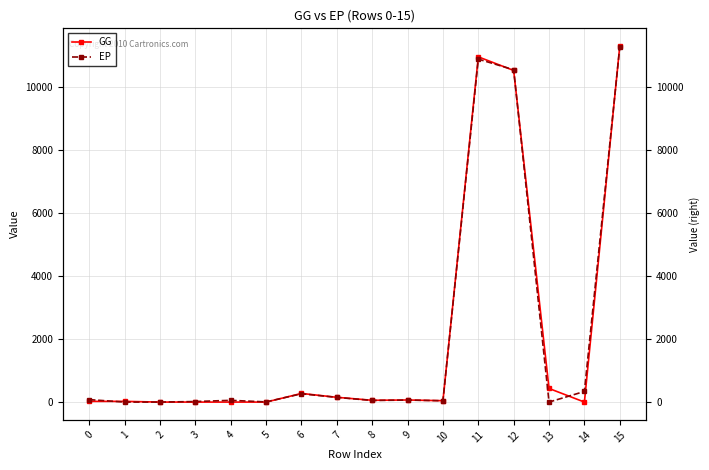

True or false: GG has more than 0 interior local peaks.

True